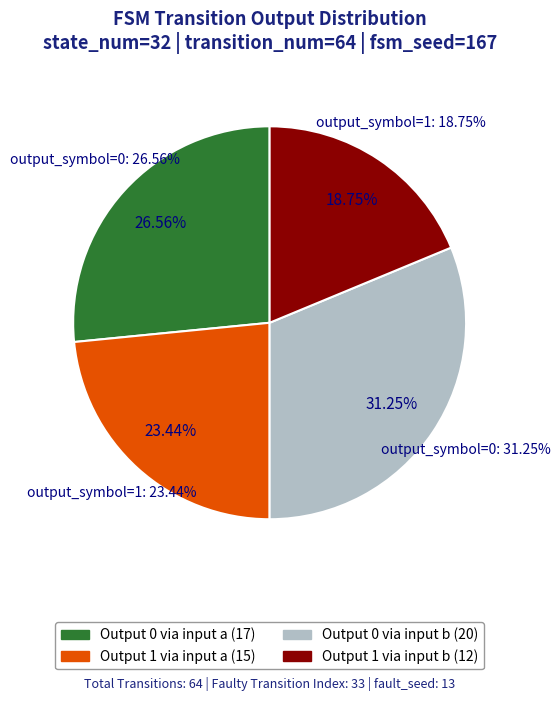

True or false: output_symbol=0 (input a) accounts for 14% of the total.

False